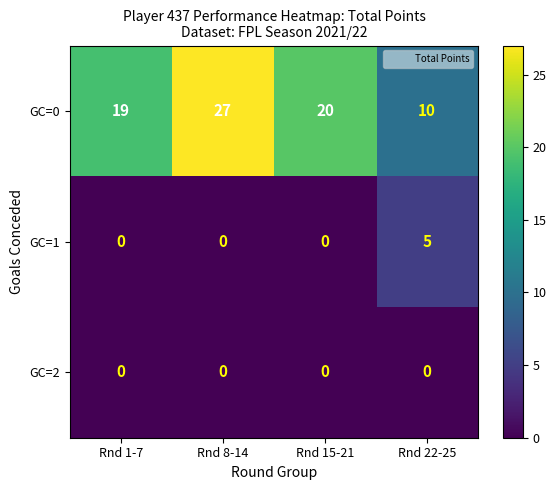

Rank the series by their maximum value, from highest to lowest.

GC=0, GC=1, GC=2